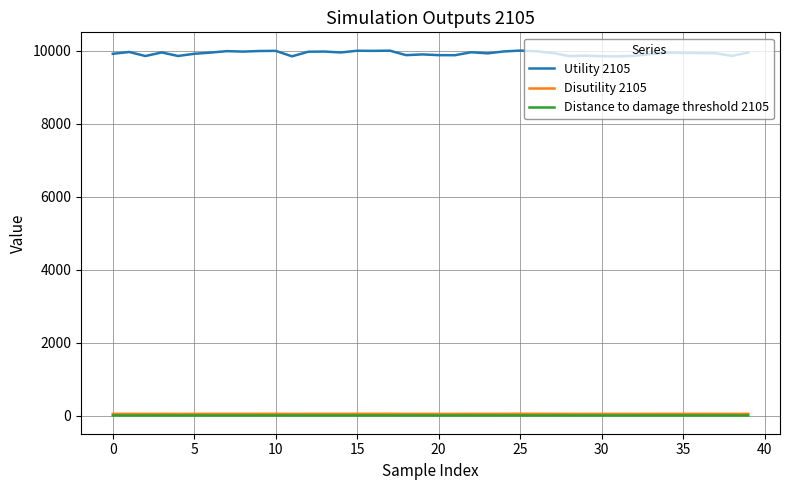

True or false: Utility 2105 has more than 0 interior local peaks.

True